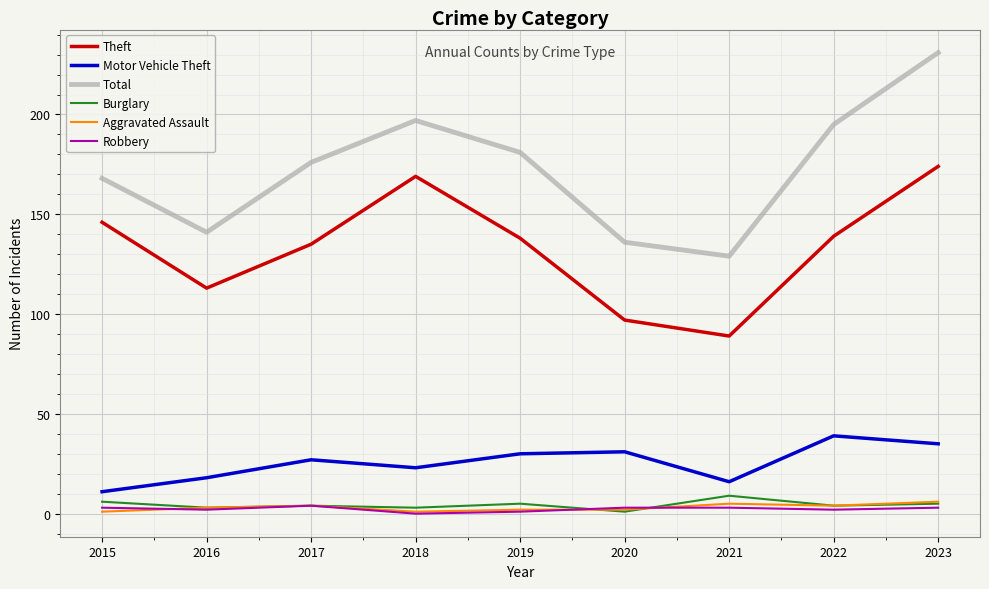

Which series has the largest total across all categories?

Total